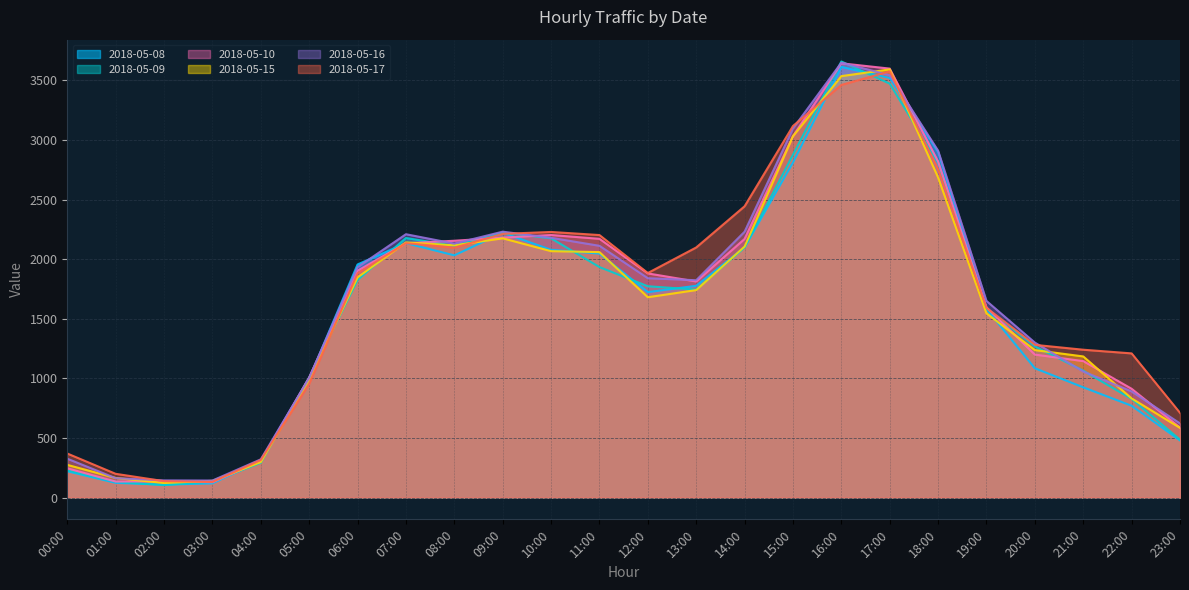

After their last crossing, which series has the higher values: 2018-05-08 or 2018-05-15?

2018-05-15